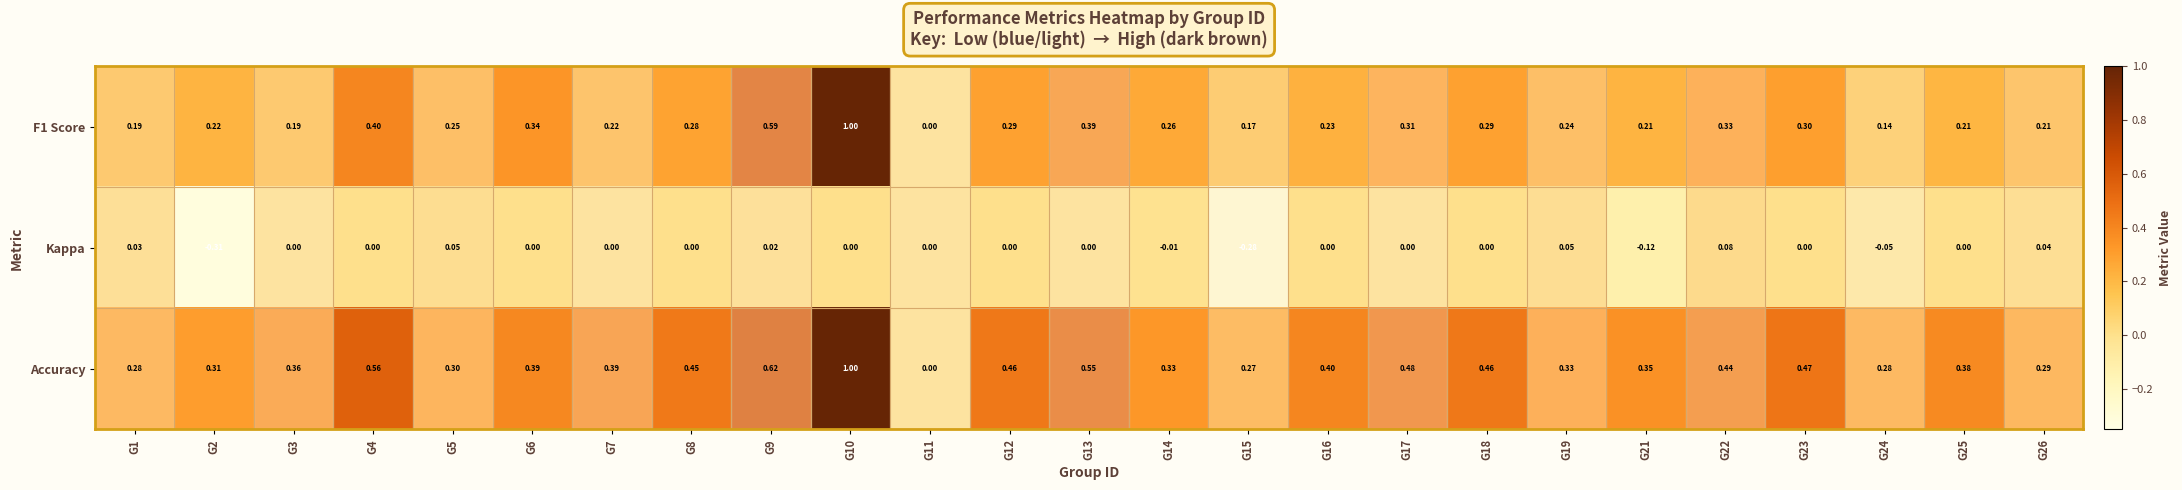

Which series has the largest total across all categories?

Accuracy